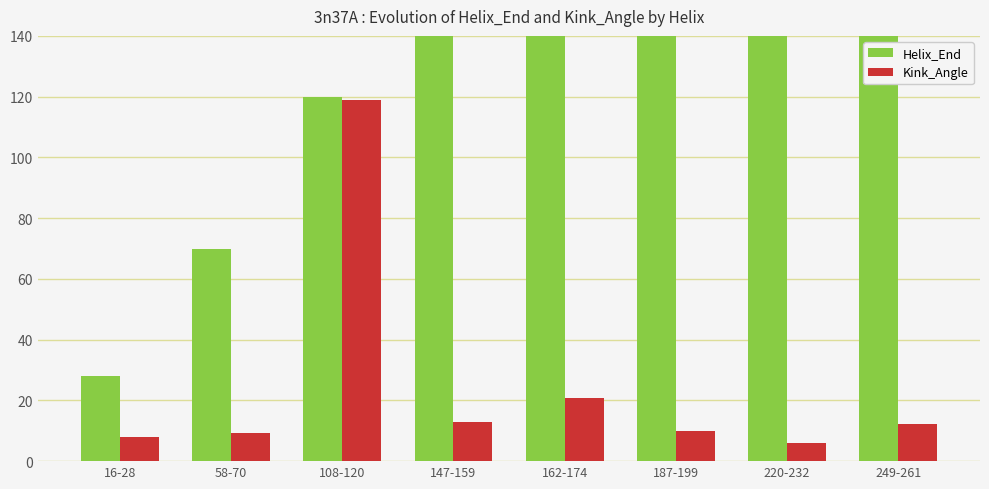

Between 162-174 and 187-199, which is larger?

187-199